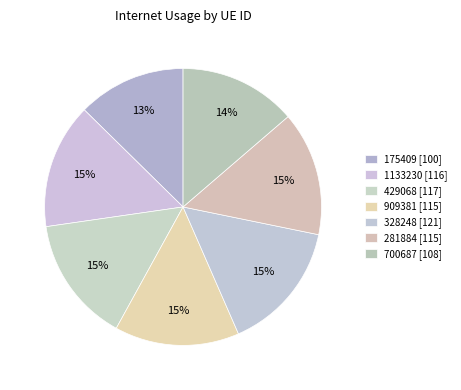

What is the change in value from 909381 to 700687?

-6.9